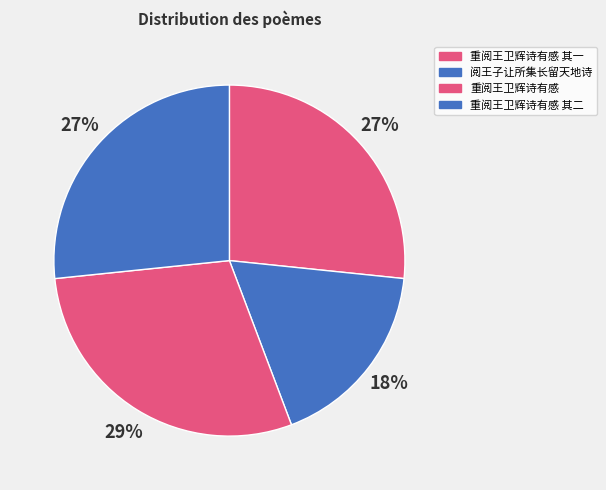

Does 重阅王卫辉诗有感 represent more than half of the total?

No